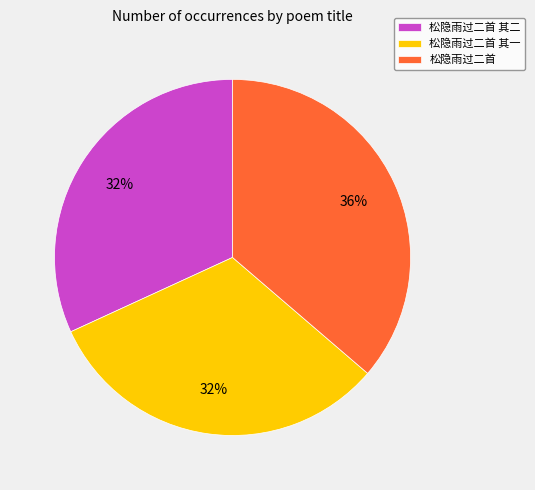

To the nearest percent, what is the average slice percentage?

33%